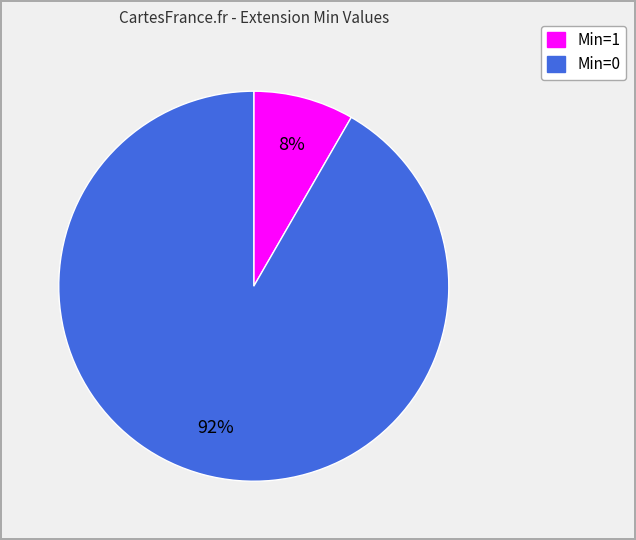

Is there any slice that represents more than half of the pie?

Yes